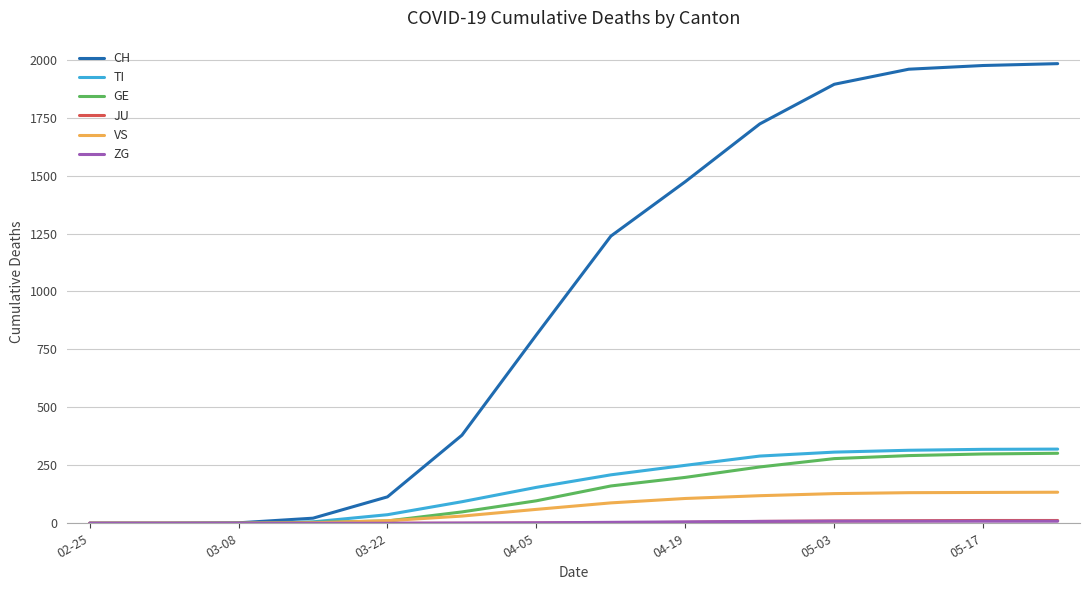

Which series has the widest spread of values?

CH